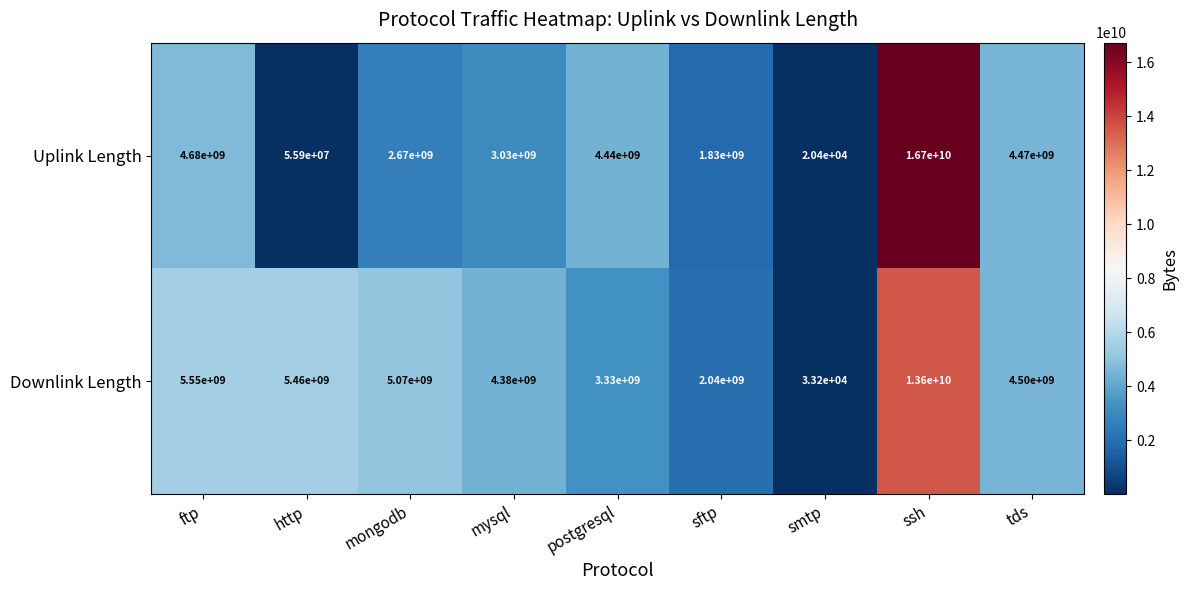

What is the difference between the second highest and second lowest values in the Downlink Length series?

3510000000